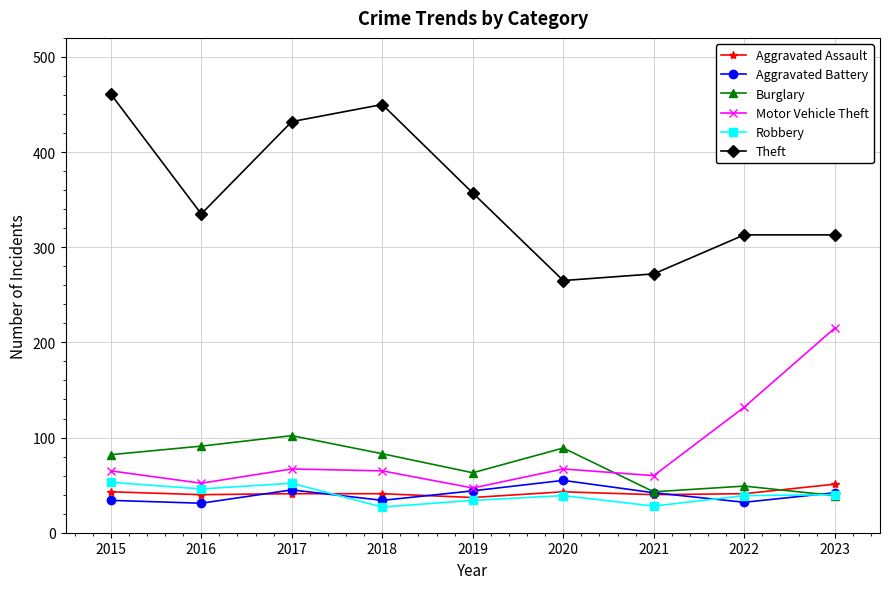

Between which two adjacent categories do Aggravated Assault and Robbery first intersect?

2017 and 2018